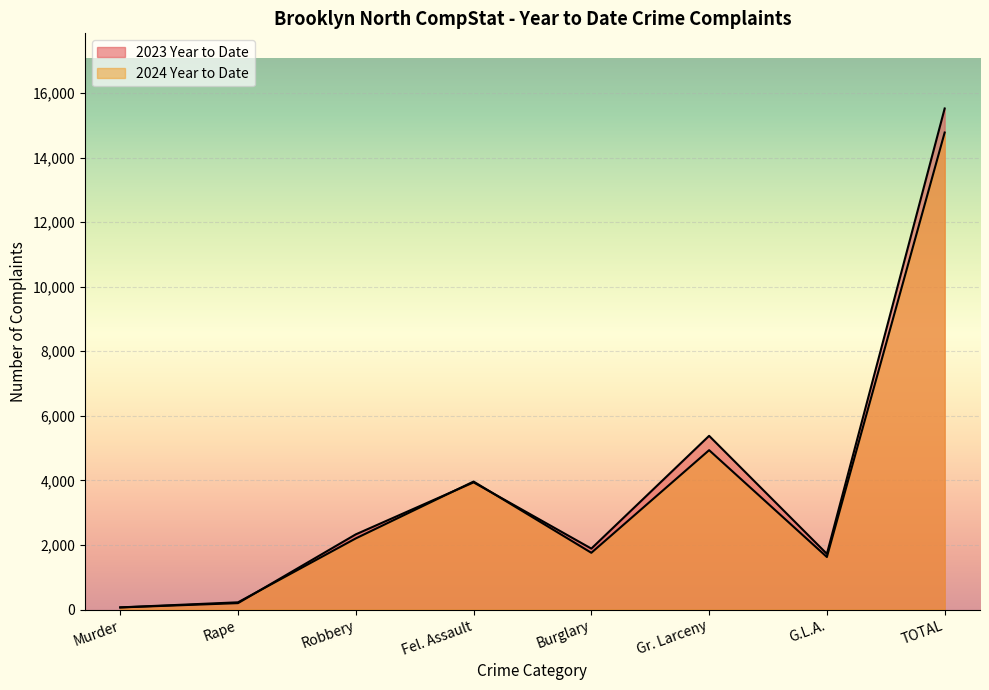

Between Murder and Burglary, which series saw the biggest shift?

2023 Year to Date